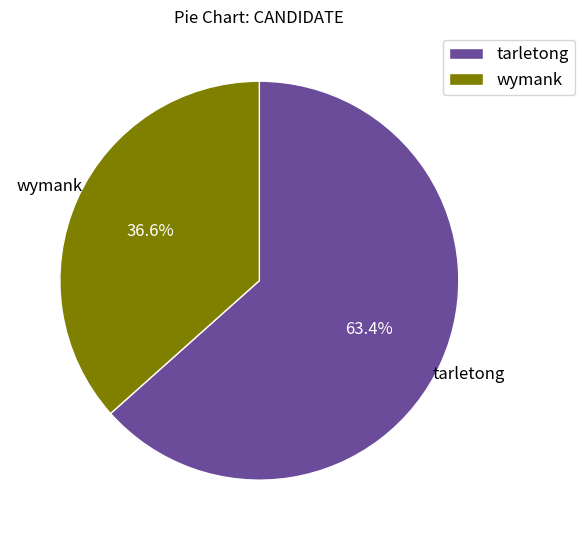

To the nearest percent, what is the difference between the tarletong and wymank slice percentages?

27%